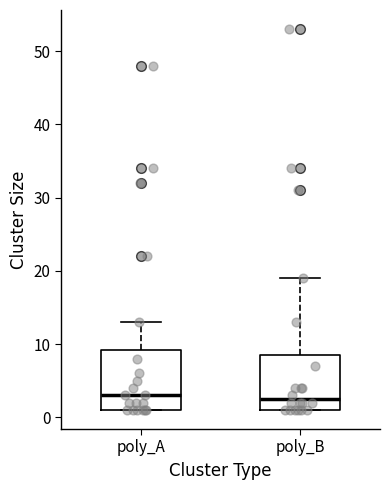

Reading left to right, read every box against the y-axis: the position of its median line, the range the box covers, and the ends of its whiskers. The values are not printed on the chart, so give them approximately, as read against the axis.

poly_A: median 3, box 1 to 9, whiskers 1 to 13
poly_B: median 3, box 1 to 9, whiskers 1 to 19